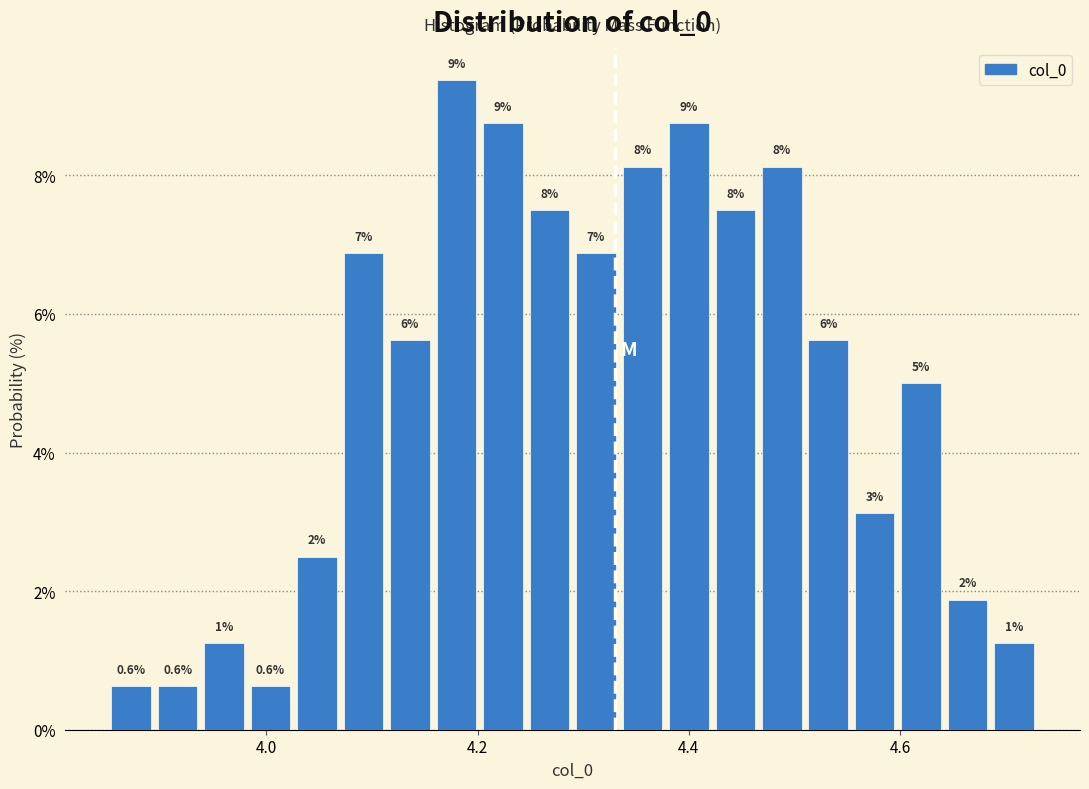

Around what value on the x-axis is the tallest bar? Give the approximate position of its centre, as read against the axis.

4.18